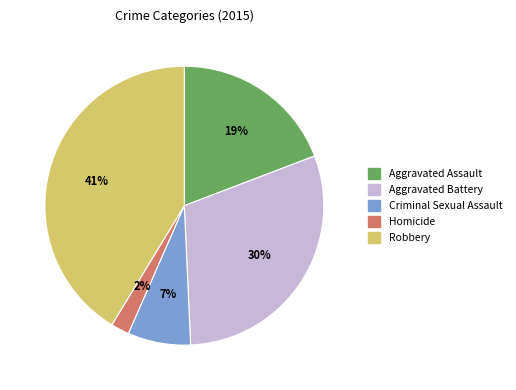

Combined, do Aggravated Battery and Criminal Sexual Assault account for over 50%?

No